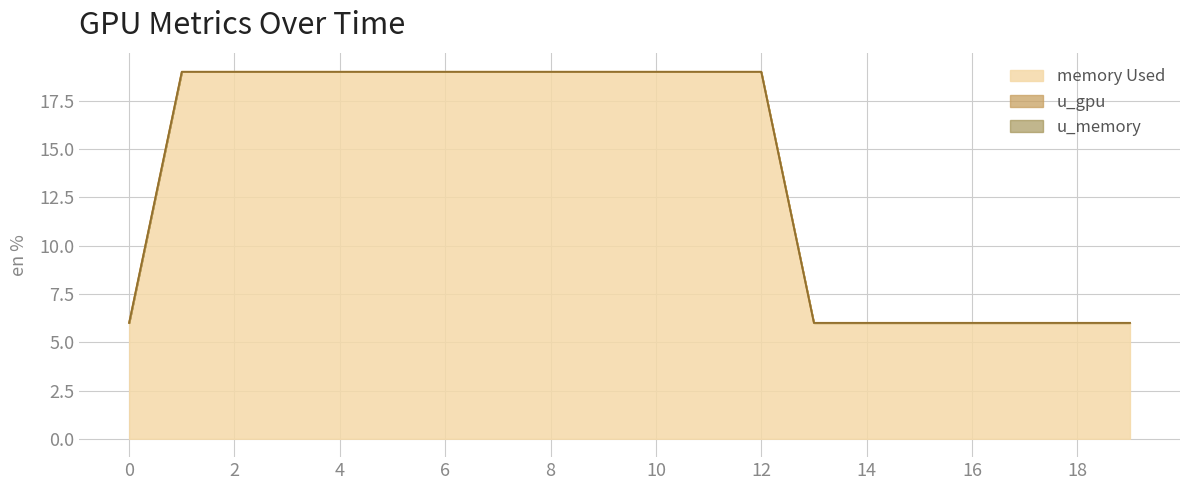

Reading left to right, transcribe all the data shown in this chart.

memory Used: 6	19	19	19	19	19	19	19	19	19	19	19	19	6	6	6	6	6	6	6
u_gpu: 0	0	0	0	0	0	0	0	0	0	0	0	0	0	0	0	0	0	0	0
u_memory: 0	0	0	0	0	0	0	0	0	0	0	0	0	0	0	0	0	0	0	0